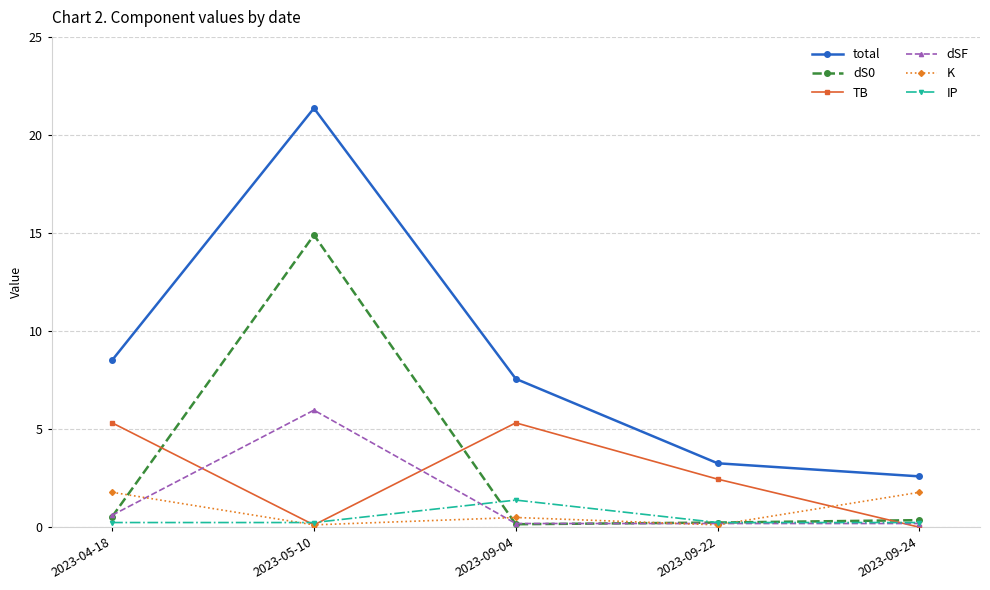

True or false: K has more than 1 interior local peaks.

False